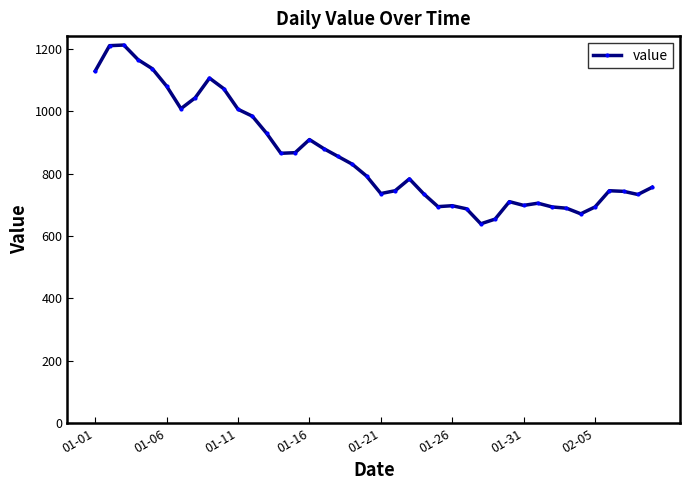

What is the maximum value shown in the chart?

1212